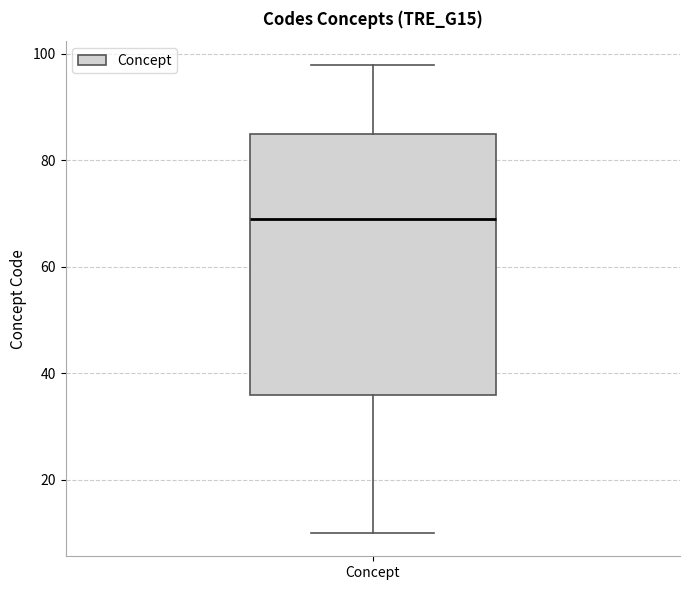

Read this box plot against the y-axis: the position of the median line, the range covered by the box, and the ends of both whiskers. The values are not printed on the chart, so give them approximately, as read against the axis.

median 70, box 36 to 86, whiskers 10 to 98